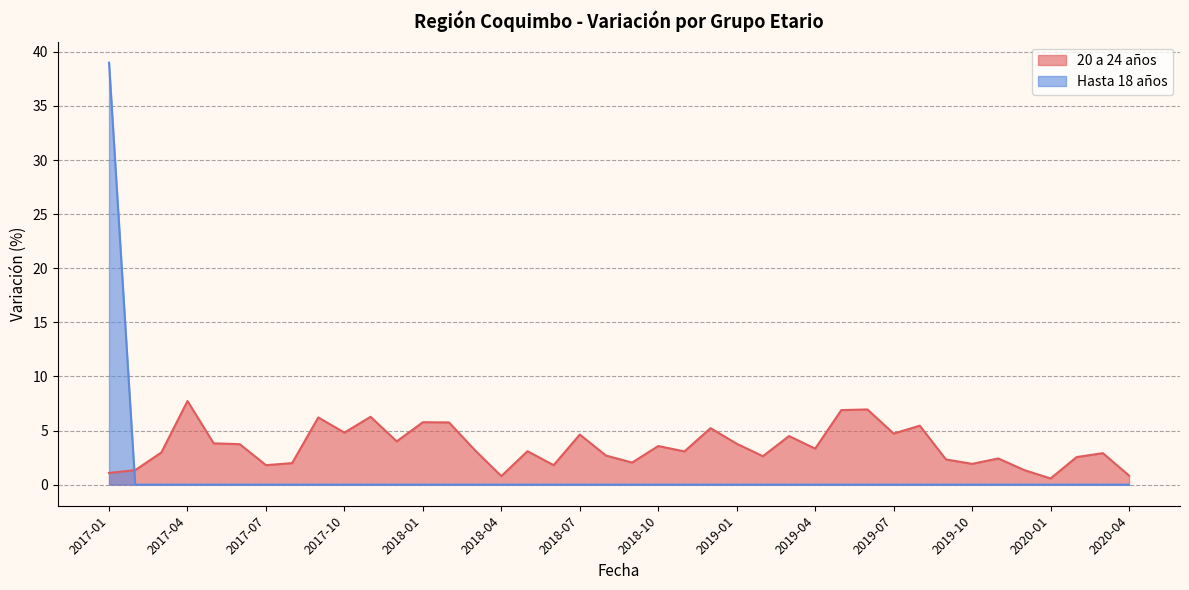

What is the label of the 6th point from the right?

2019-11